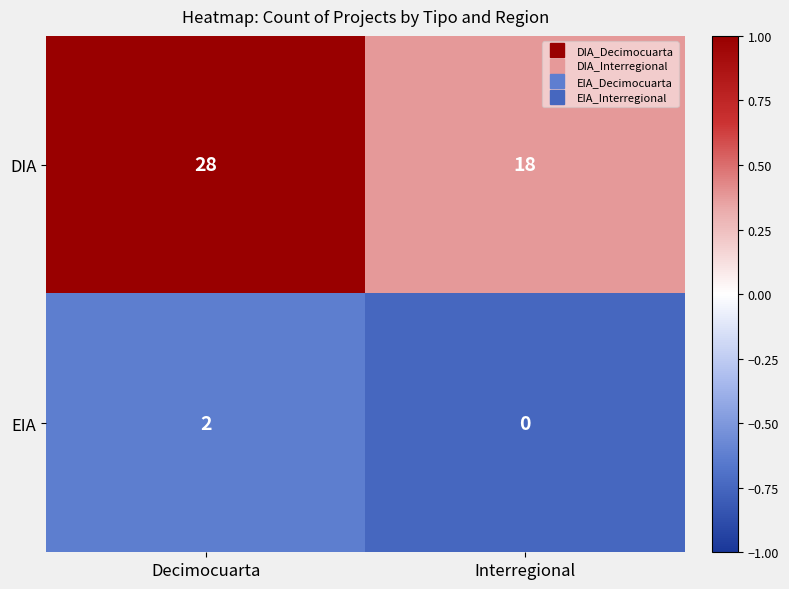

What is the approximate value of DIA at Interregional, to the nearest 10?

20